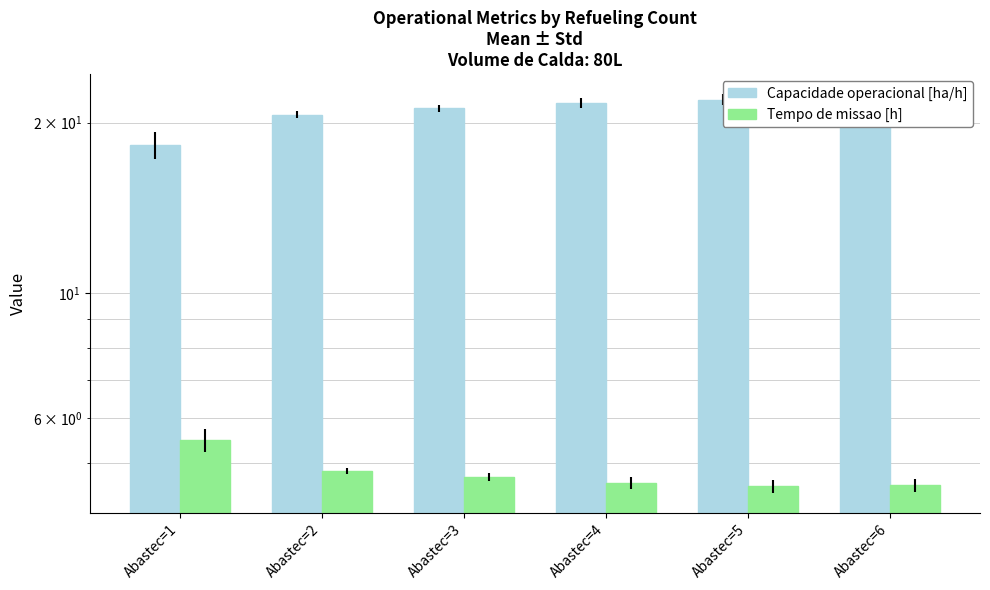

What is the value of the Capacidade operacional [ha/h] bar at the 5th from the left?

22.0